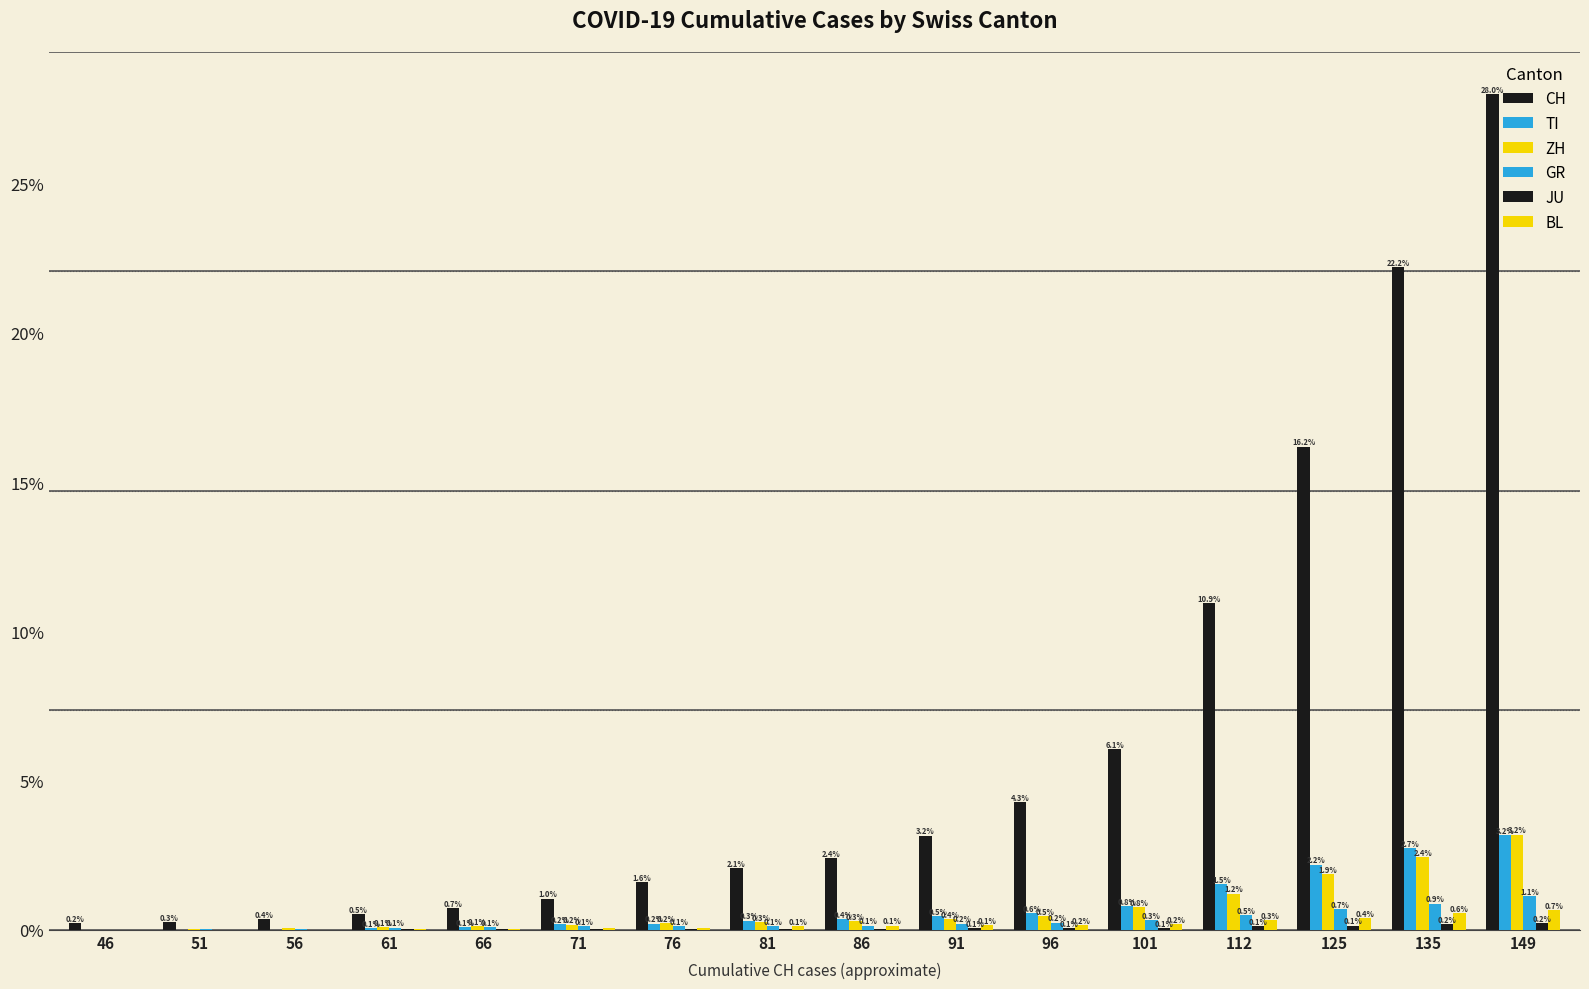

How many distinct data groups are displayed?

6